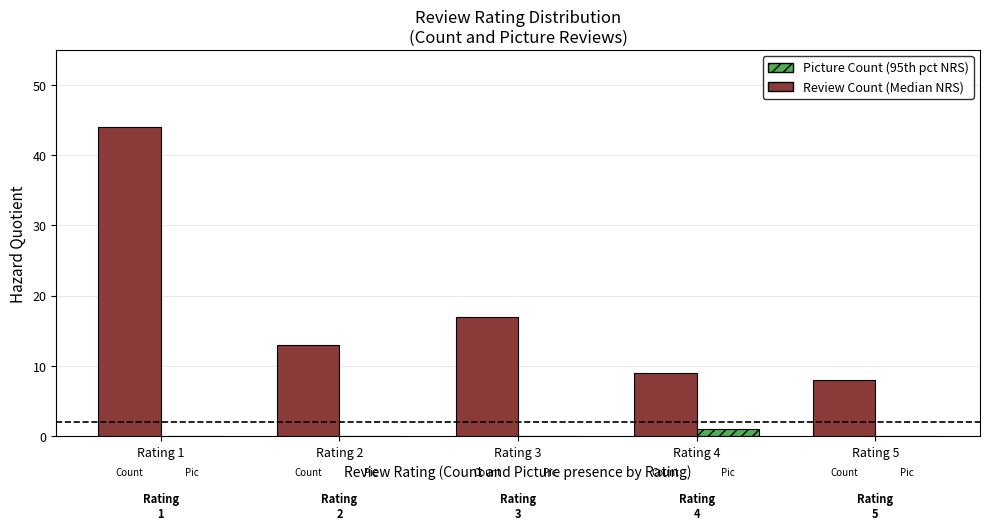

Which category has the highest value across all series?

Rating 1